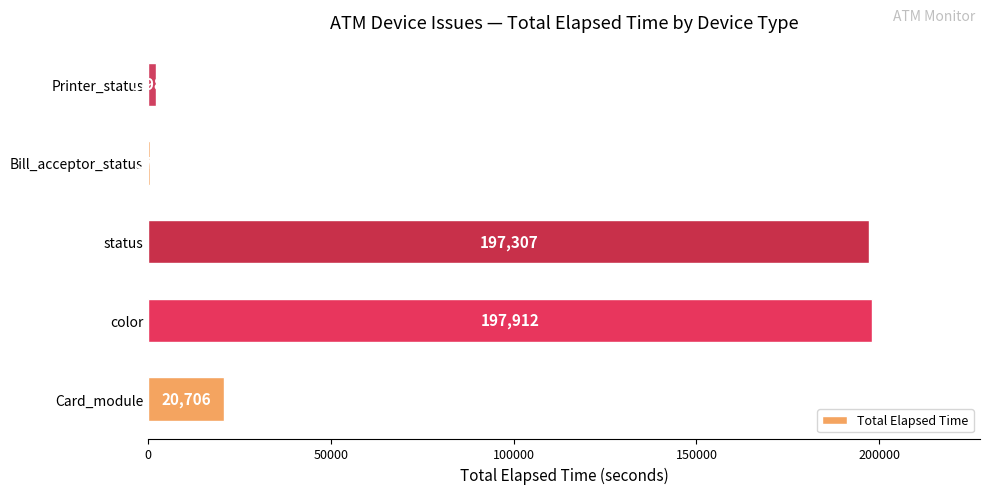

What is the greatest value displayed?

197912